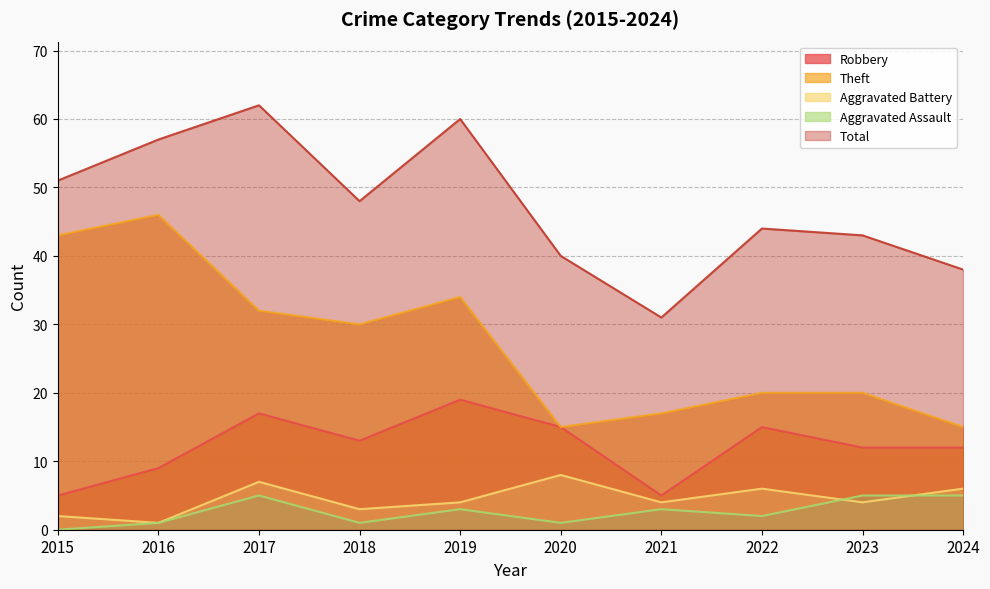

Reading left to right, list all the values displayed in this chart.

Robbery: 2015=5	2016=9	2017=17	2018=13	2019=19	2020=15	2021=5	2022=15	2023=12	2024=12
Theft: 2015=43	2016=46	2017=32	2018=30	2019=34	2020=15	2021=17	2022=20	2023=20	2024=15
Aggravated Battery: 2015=2	2016=1	2017=7	2018=3	2019=4	2020=8	2021=4	2022=6	2023=4	2024=6
Aggravated Assault: 2015=0	2016=1	2017=5	2018=1	2019=3	2020=1	2021=3	2022=2	2023=5	2024=5
Total: 2015=51	2016=57	2017=62	2018=48	2019=60	2020=40	2021=31	2022=44	2023=43	2024=38